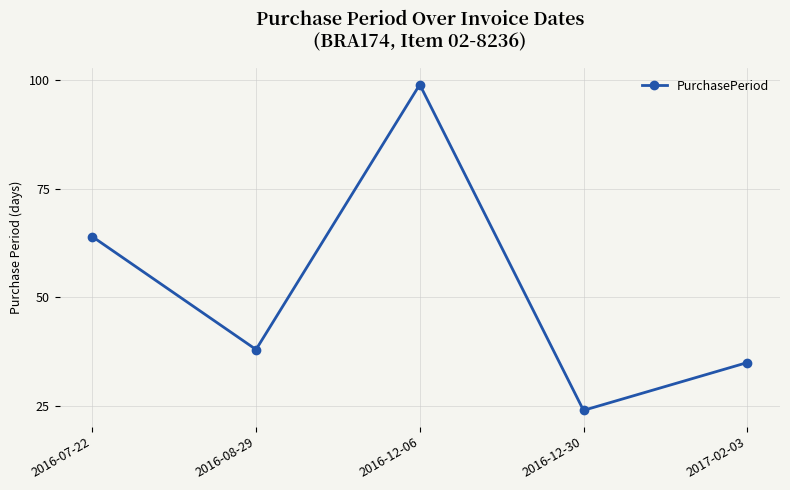

Rank the categories by value from lowest to highest.

2016-12-30, 2017-02-03, 2016-08-29, 2016-07-22, 2016-12-06